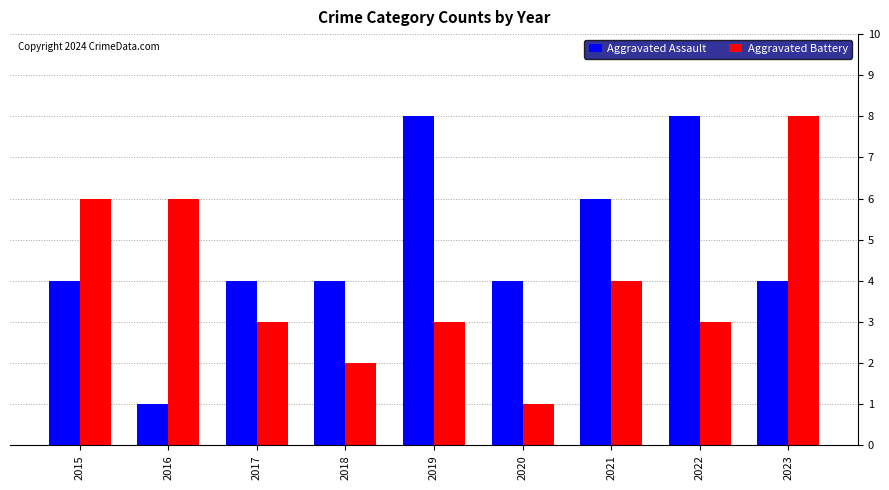

What is the total value across all series at 2018?

6